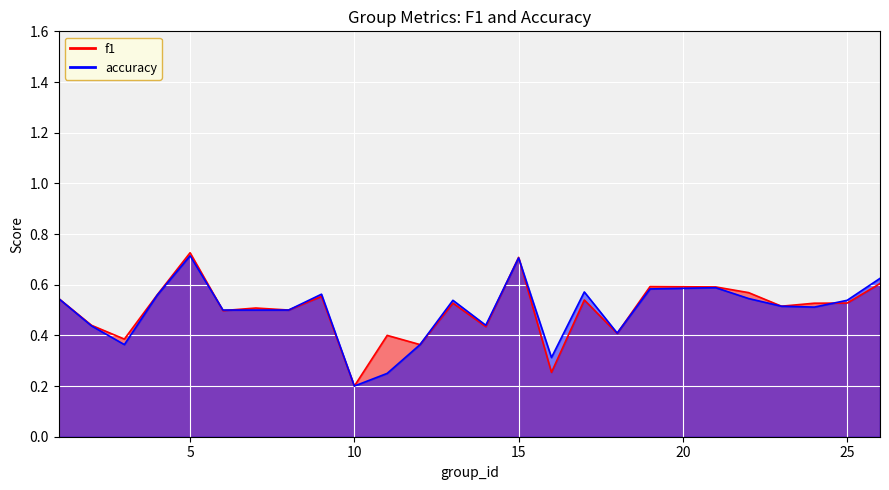

True or false: f1 and accuracy intersect in this chart.

True